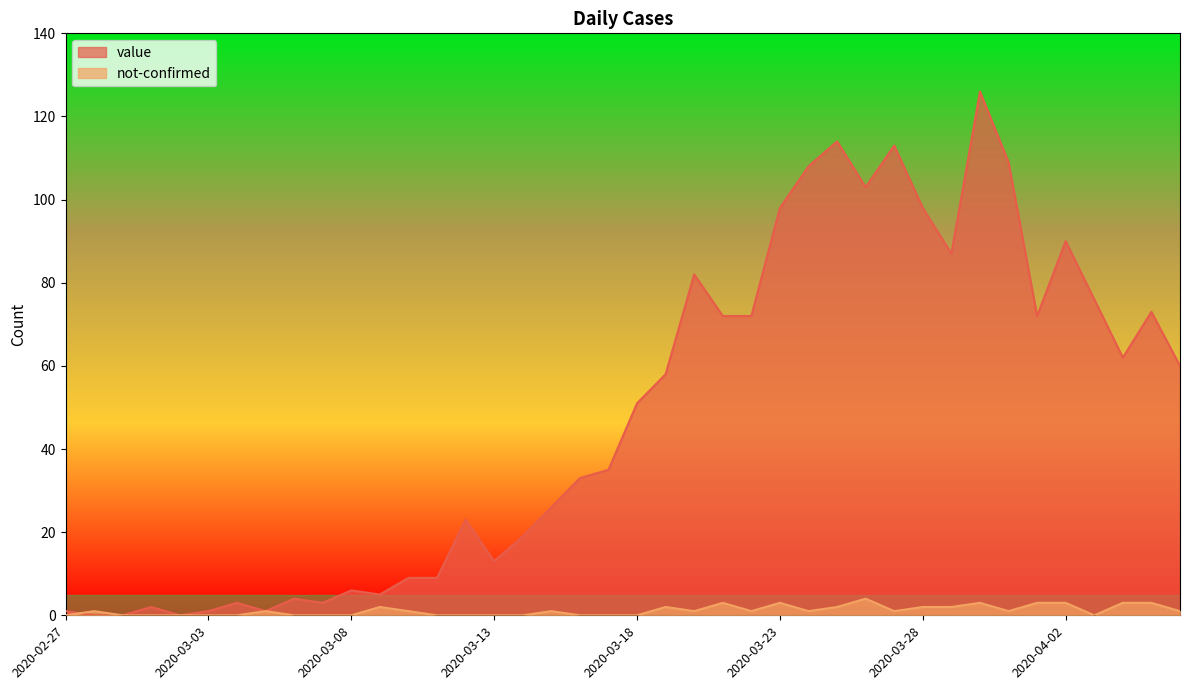

Which category has the highest value across all series?

2020-03-30